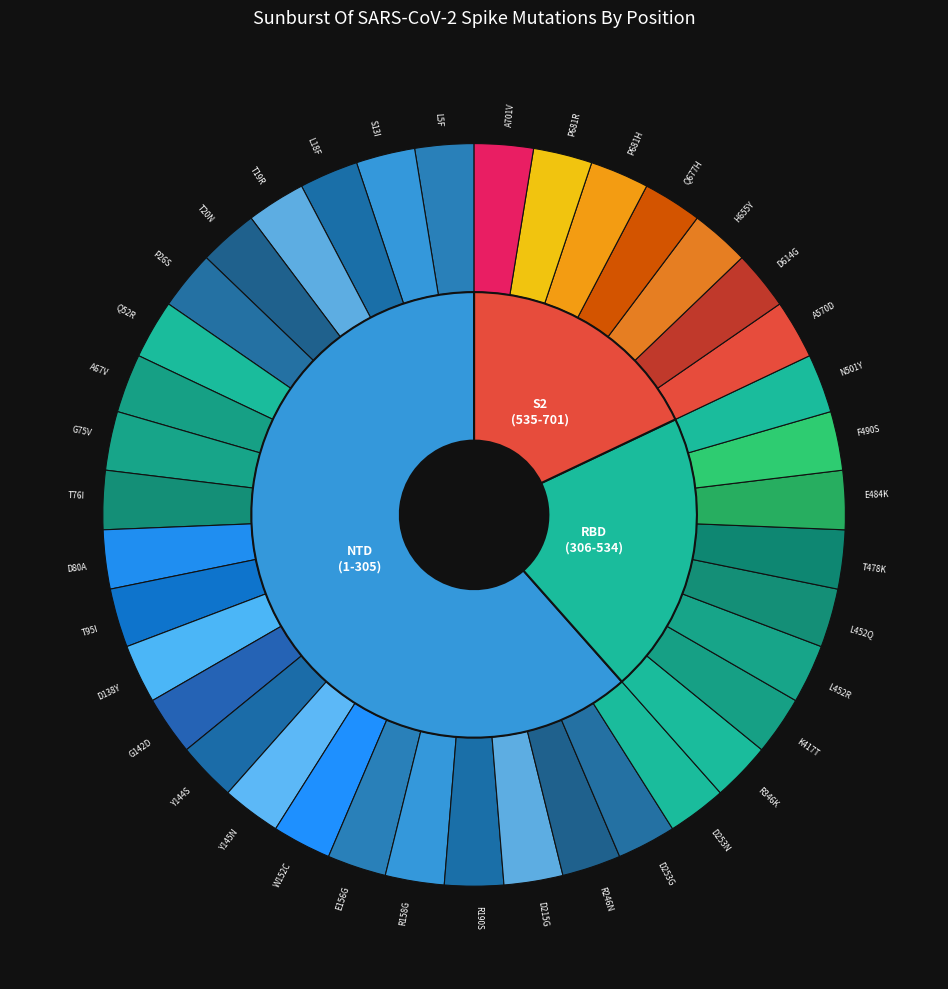

Which slice is the smallest?

L5F